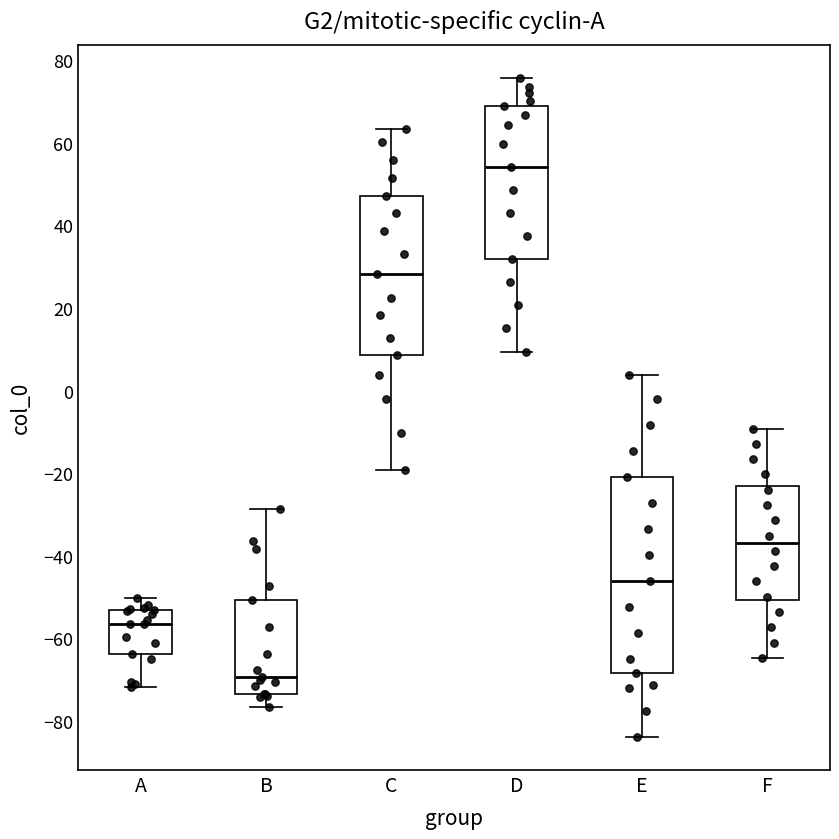

Reading left to right, transcribe this box plot: for each box, give where its median line is, the range the box spans, and where its two whiskers end, as read against the y-axis. The values are not printed on the chart, so give them approximately, as read against the axis.

A: median -56, box -64 to -54, whiskers -72 to -50
B: median -70, box -74 to -50, whiskers -76 to -28
C: median 28, box 8 to 48, whiskers -20 to 64
D: median 54, box 32 to 68, whiskers 10 to 76
E: median -46, box -68 to -20, whiskers -84 to 4
F: median -36, box -50 to -24, whiskers -64 to -10